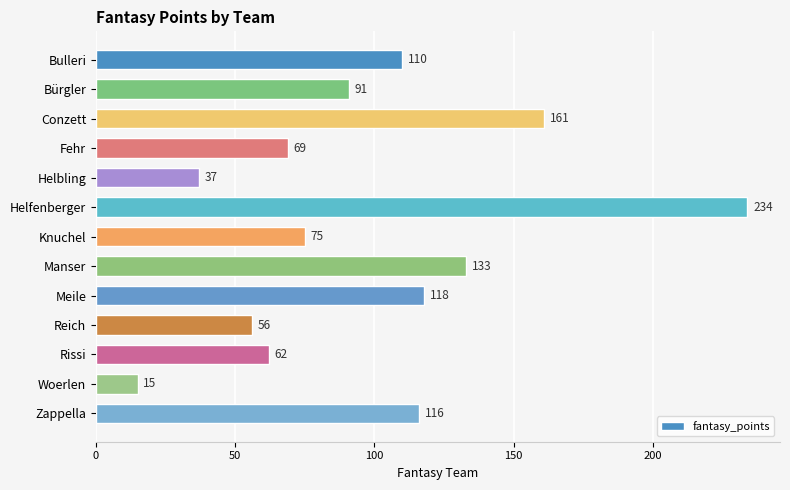

Which label corresponds to the largest value in the chart?

Helfenberger